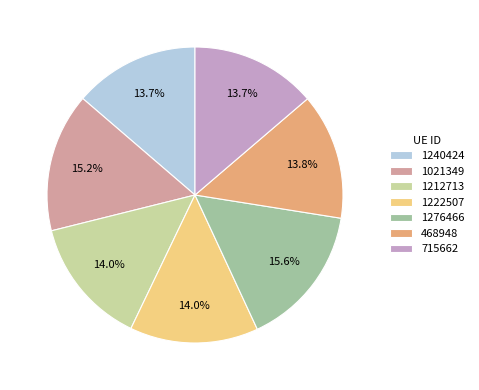

The 715662 slice represents 14% of the pie. True or false?

True